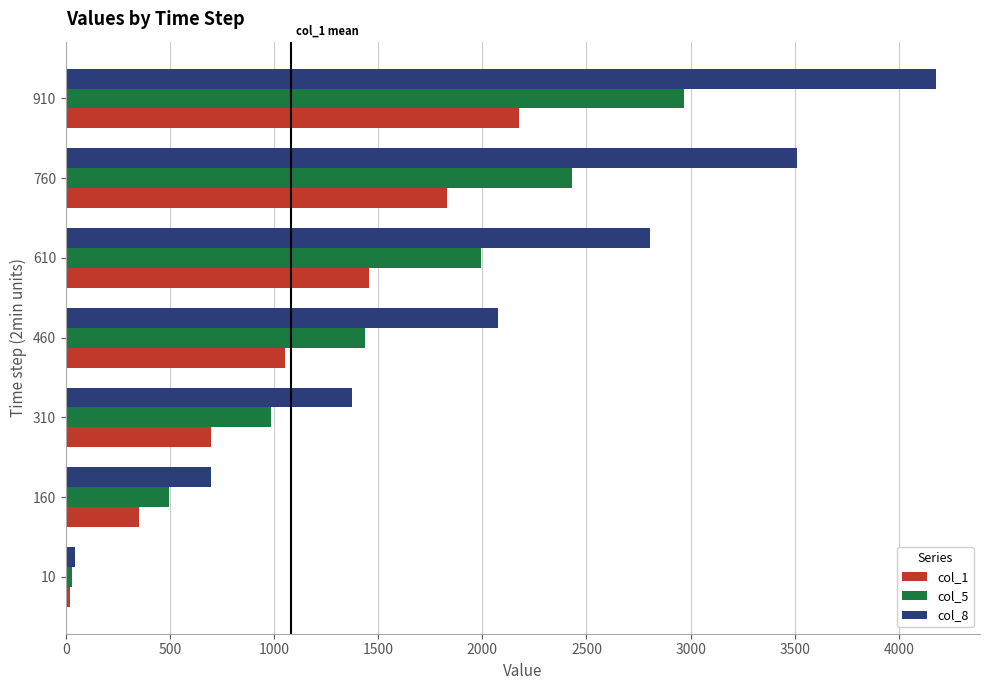

Is the value of col_1 at 460 greater than the value of col_5 at 610?

No